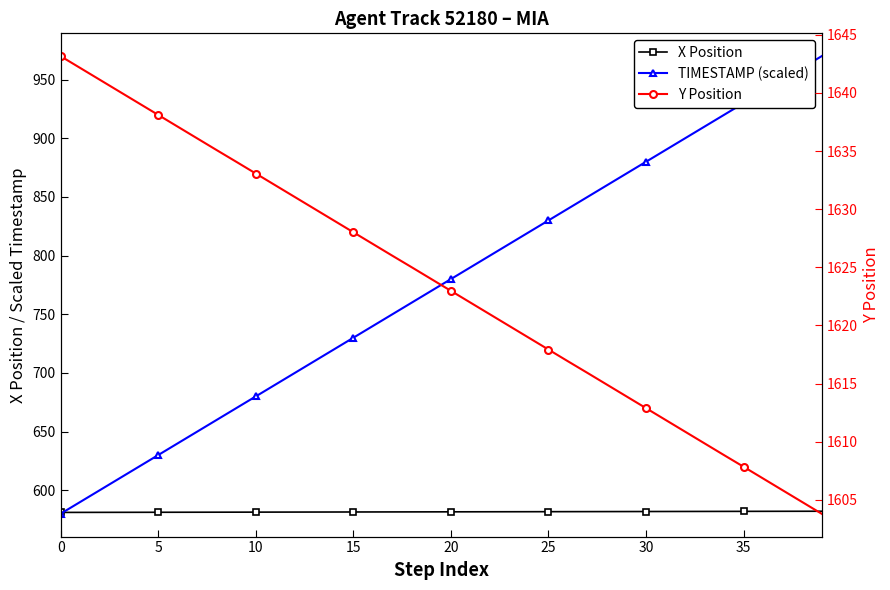

Rank the series at 20 from lowest to highest value.

X Position, TIMESTAMP (scaled), Y Position